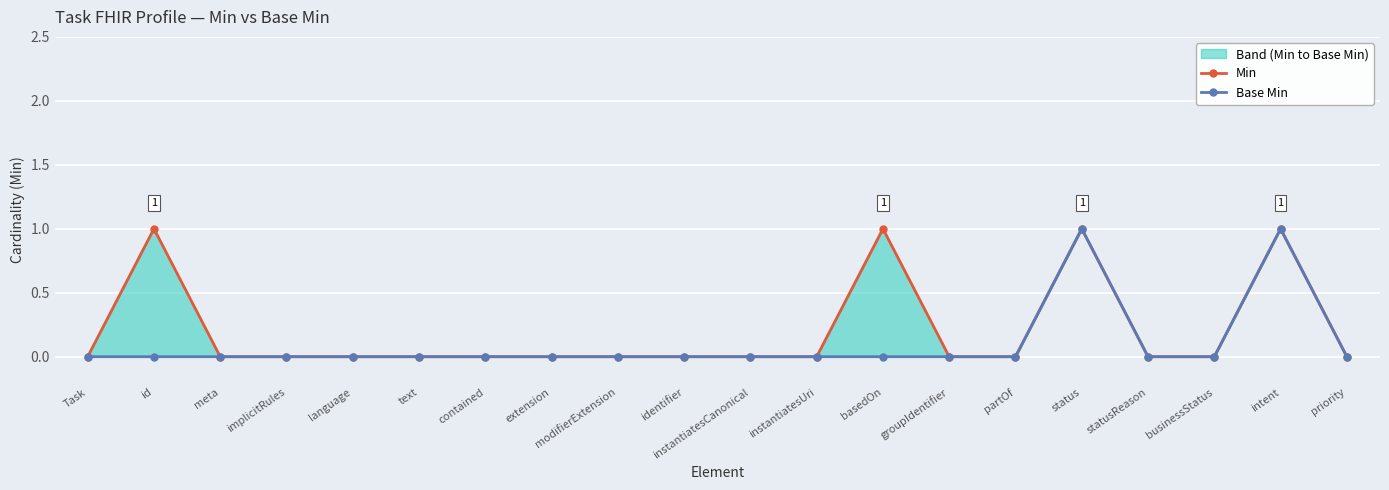

Reading right to left, list all the values displayed in this chart.

Min: priority=0	intent=1	businessStatus=0	statusReason=0	status=1	partOf=0	groupIdentifier=0	basedOn=1	instantiatesUri=0	instantiatesCanonical=0	identifier=0	modifierExtension=0	extension=0	contained=0	text=0	language=0	implicitRules=0	meta=0	id=1	Task=0
Base Min: priority=0	intent=1	businessStatus=0	statusReason=0	status=1	partOf=0	groupIdentifier=0	basedOn=0	instantiatesUri=0	instantiatesCanonical=0	identifier=0	modifierExtension=0	extension=0	contained=0	text=0	language=0	implicitRules=0	meta=0	id=0	Task=0